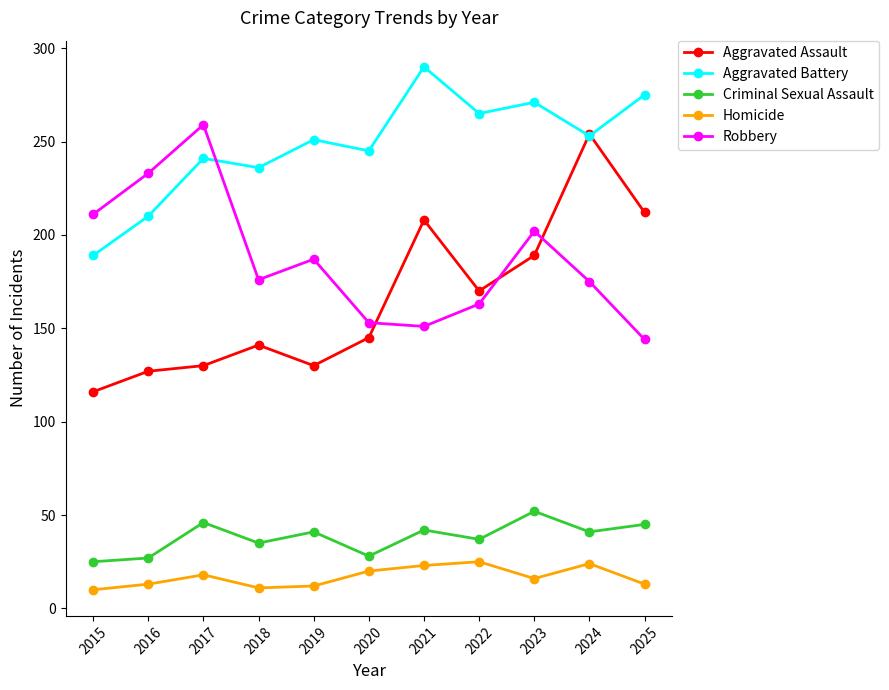

At how many categories does at least one series exceed 176?

11